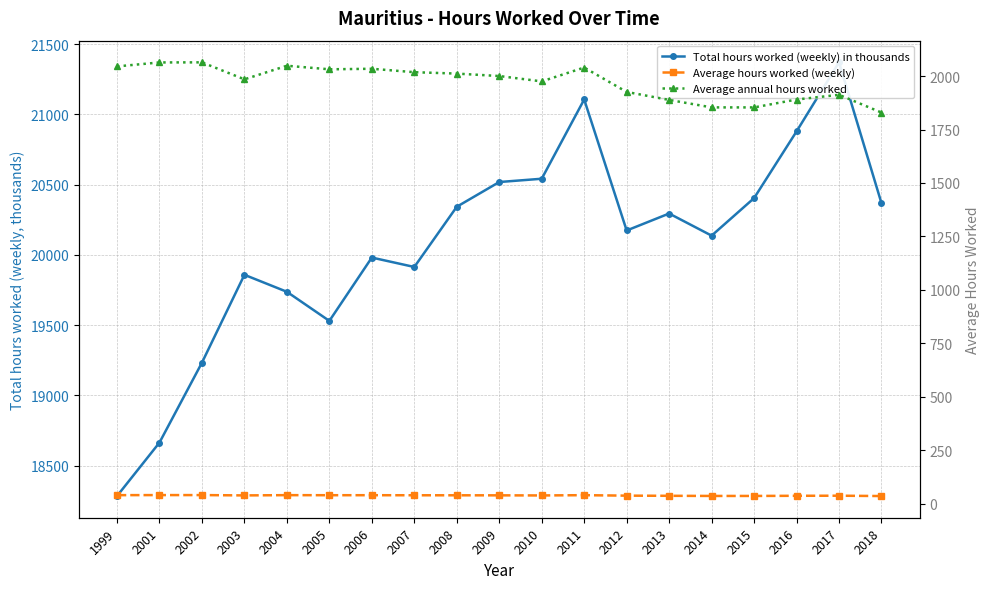

Reading right to left, extract all data points from this chart.

Total hours worked (weekly) in thousands: 20367.7	21370.3	20878.8	20404.1	20137.0	20294.5	20173.6	21106.1	20542.0	20518.6	20342.5	19914.0	19981.0	19530.4	19737.5	19858.4	19233.0	18664.4	18283.9
Average hours worked (weekly): 35.2	36.8	36.4	35.6	35.6	36.3	37.0	39.2	38.0	38.5	38.7	38.8	39.1	39.1	39.4	38.2	39.7	39.7	39.3
Average annual hours worked: 1829.5	1912.6	1890.6	1853.6	1853.8	1888.7	1926.1	2040.2	1975.4	2000.5	2011.9	2018.5	2034.5	2032.0	2048.6	1985.0	2064.5	2064.1	2045.5